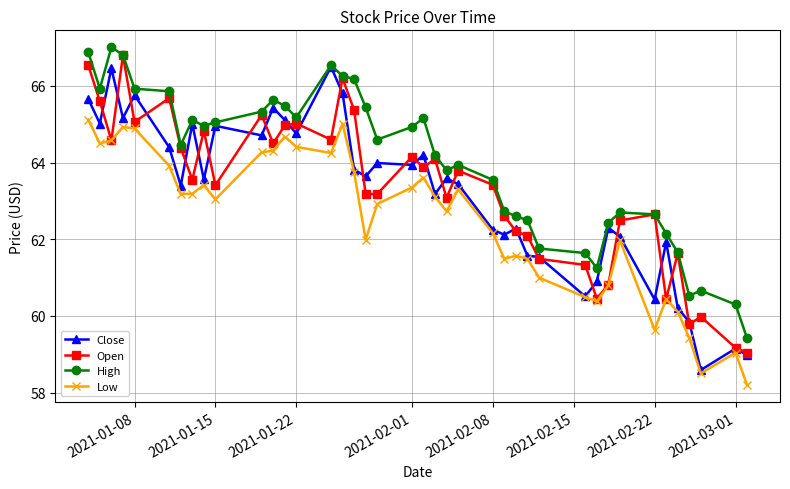

What is the value of the Open point at the 26th from the left?

62.6